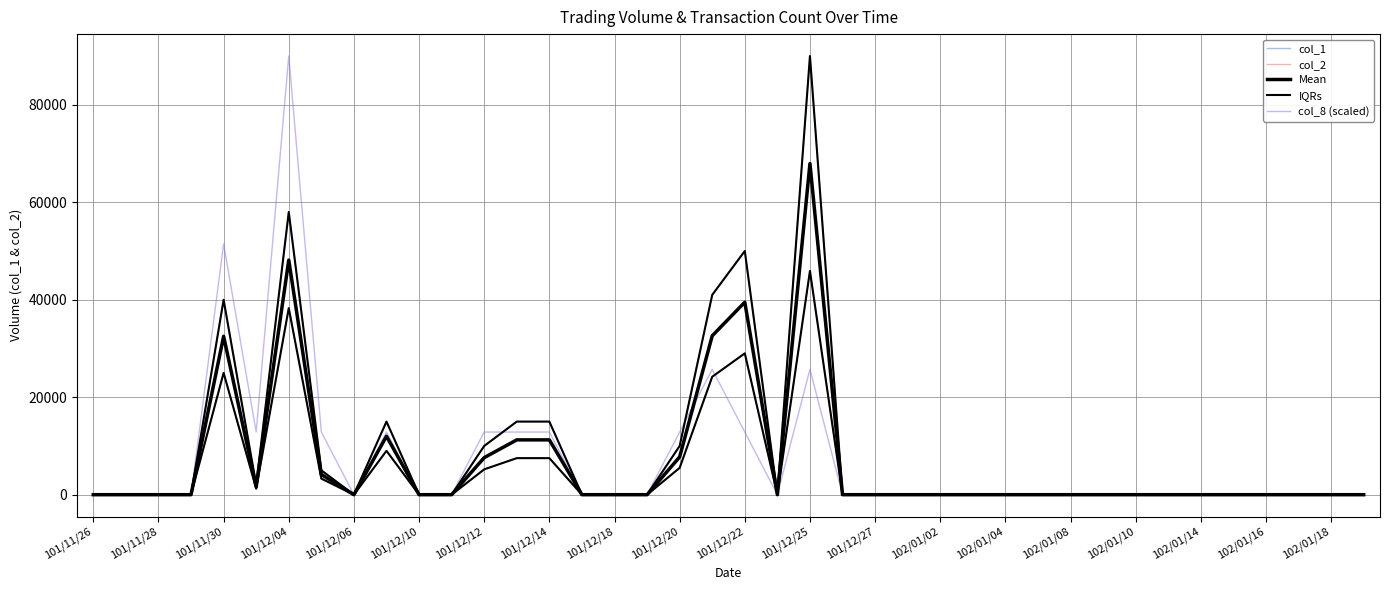

True or false: col_8 (scaled) and Mean cross at least once.

True